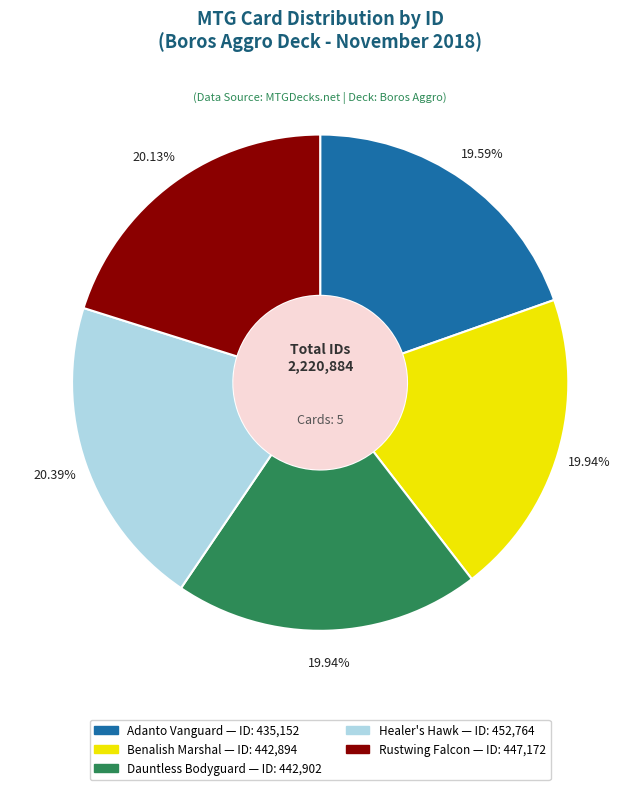

Is there a majority slice in this chart?

No